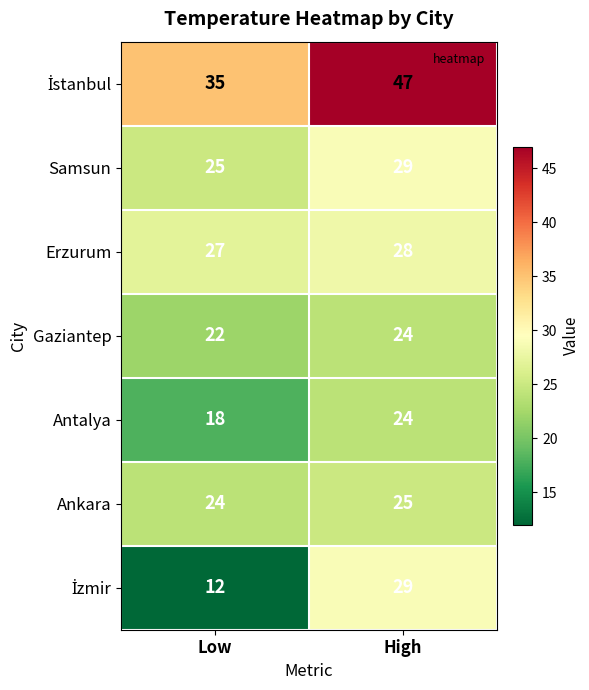

Count the number of categories in the chart.

2